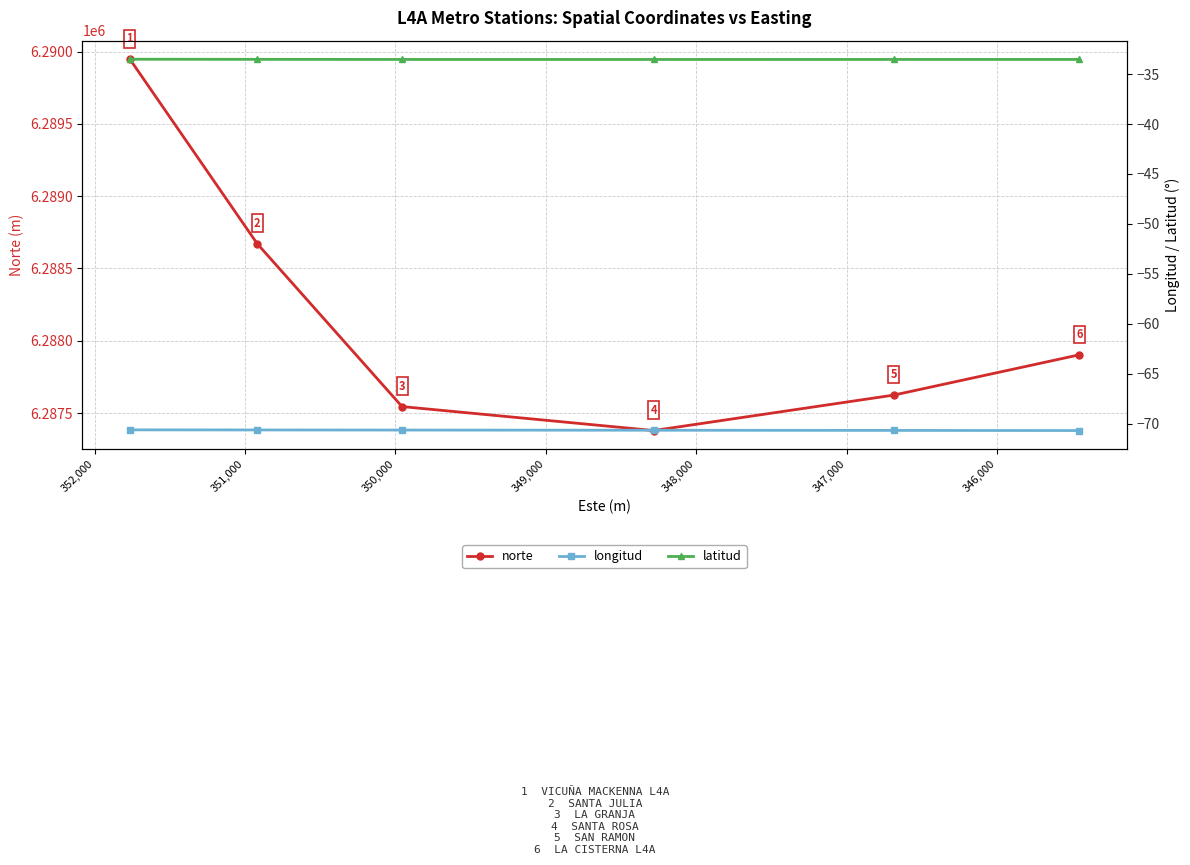

Reading left to right, transcribe all the data shown in this chart.

norte: 6289947.0	6288672.0	6287544.6	6287378.8	6287624.2	6287902.5
longitud: -70.6	-70.6	-70.6	-70.6	-70.7	-70.7
latitud: -33.5	-33.5	-33.5	-33.5	-33.5	-33.5